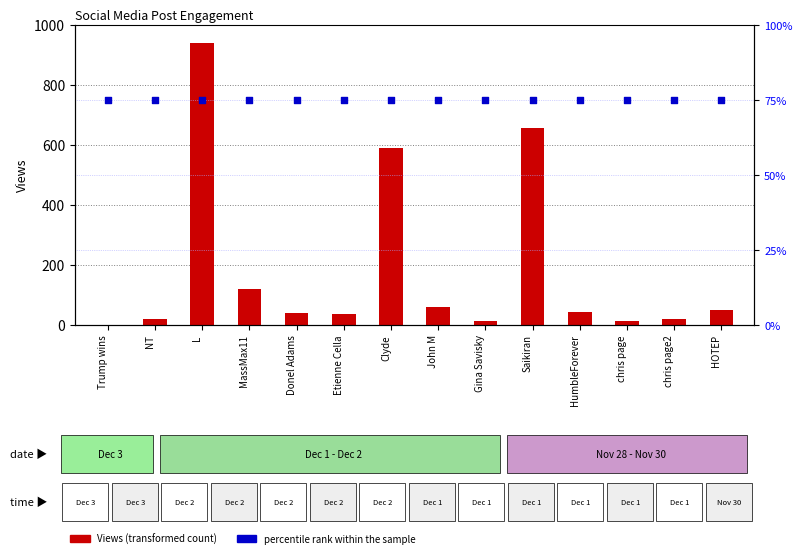

Which series has the largest Y range (max minus min)?

Views